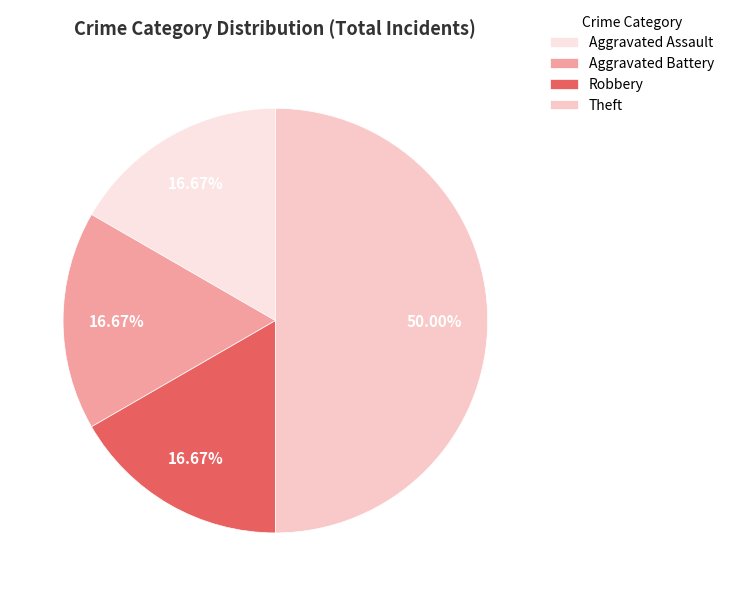

How many slices are in this pie chart?

4